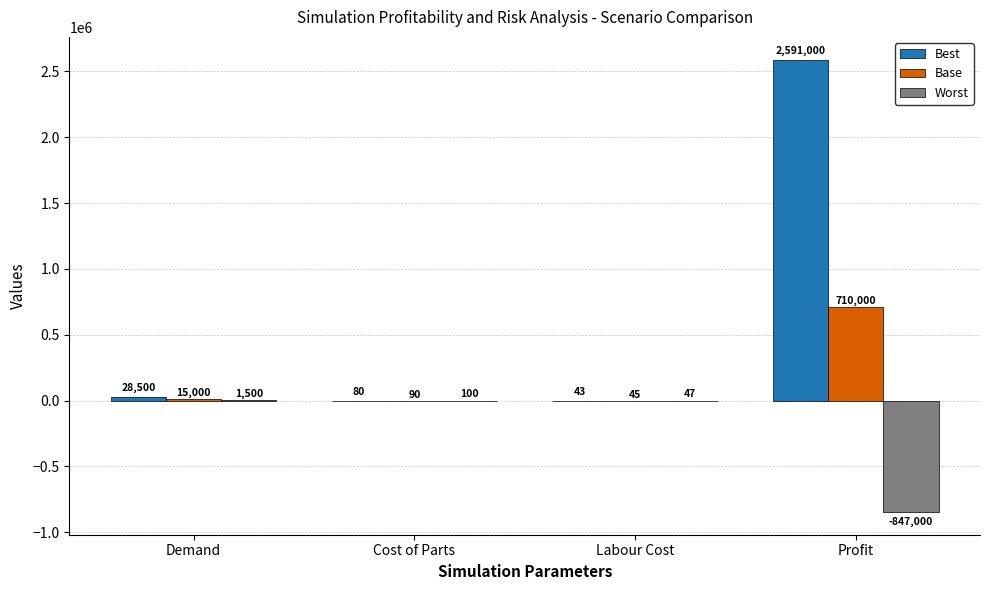

What is the maximum value shown in the chart?

2591000